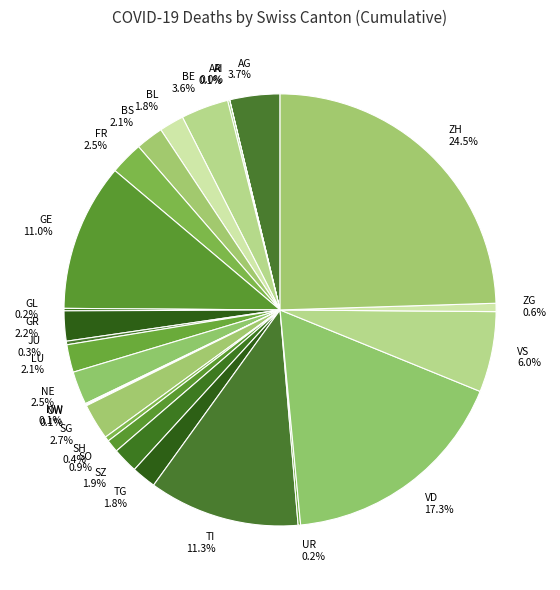

Which slice is the largest?

ZH